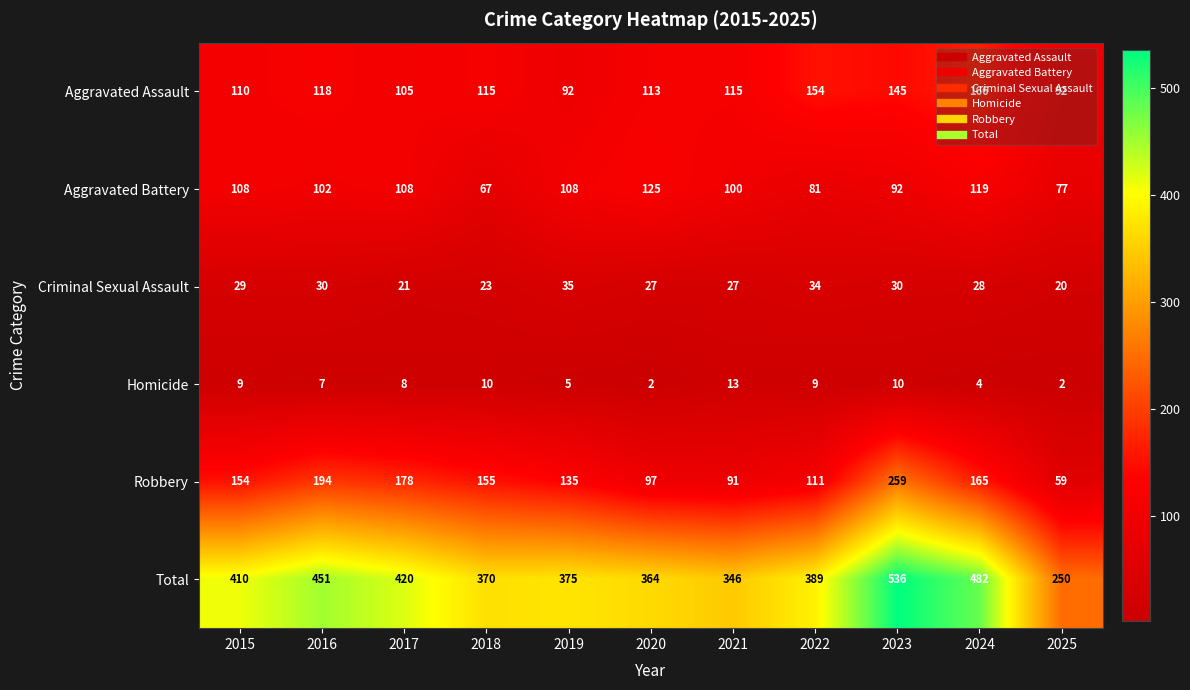

Read the Homicide value at 2023, to the nearest 5.

10